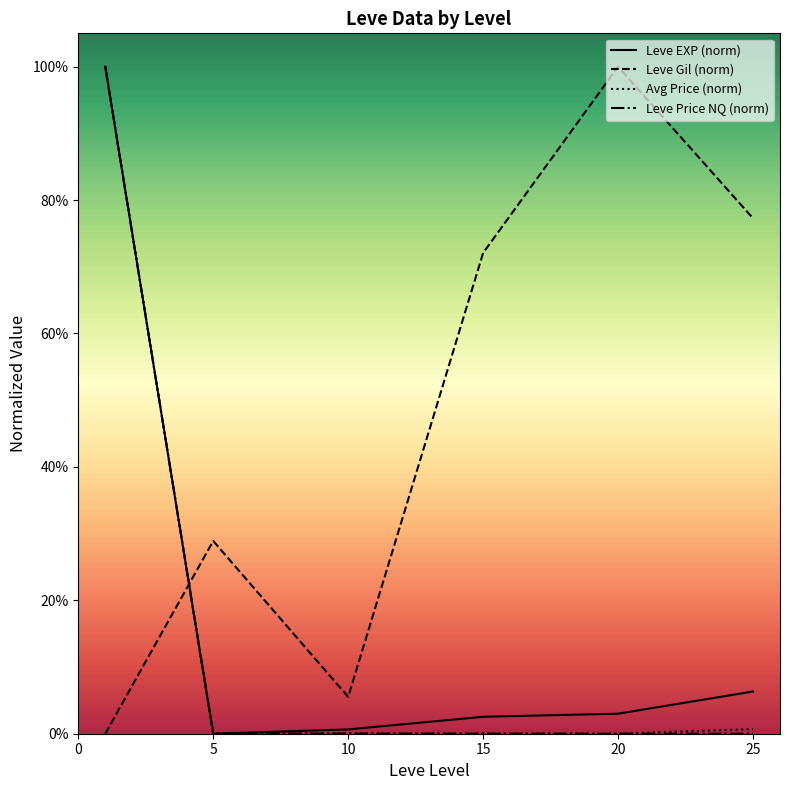

The Leve EXP (norm) series shows 0.1 at 25. True or false?

True